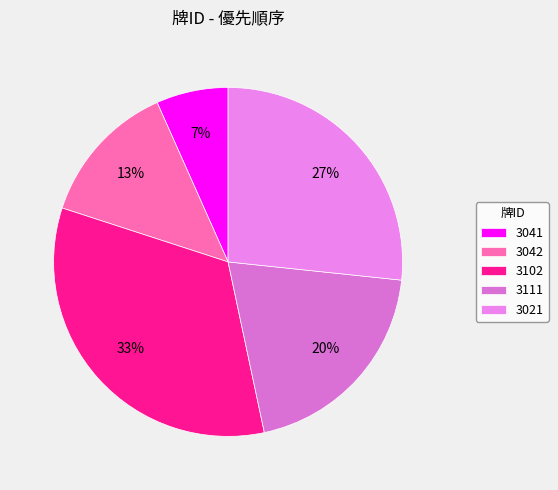

Which has a higher value, 3102 or 3111?

3102